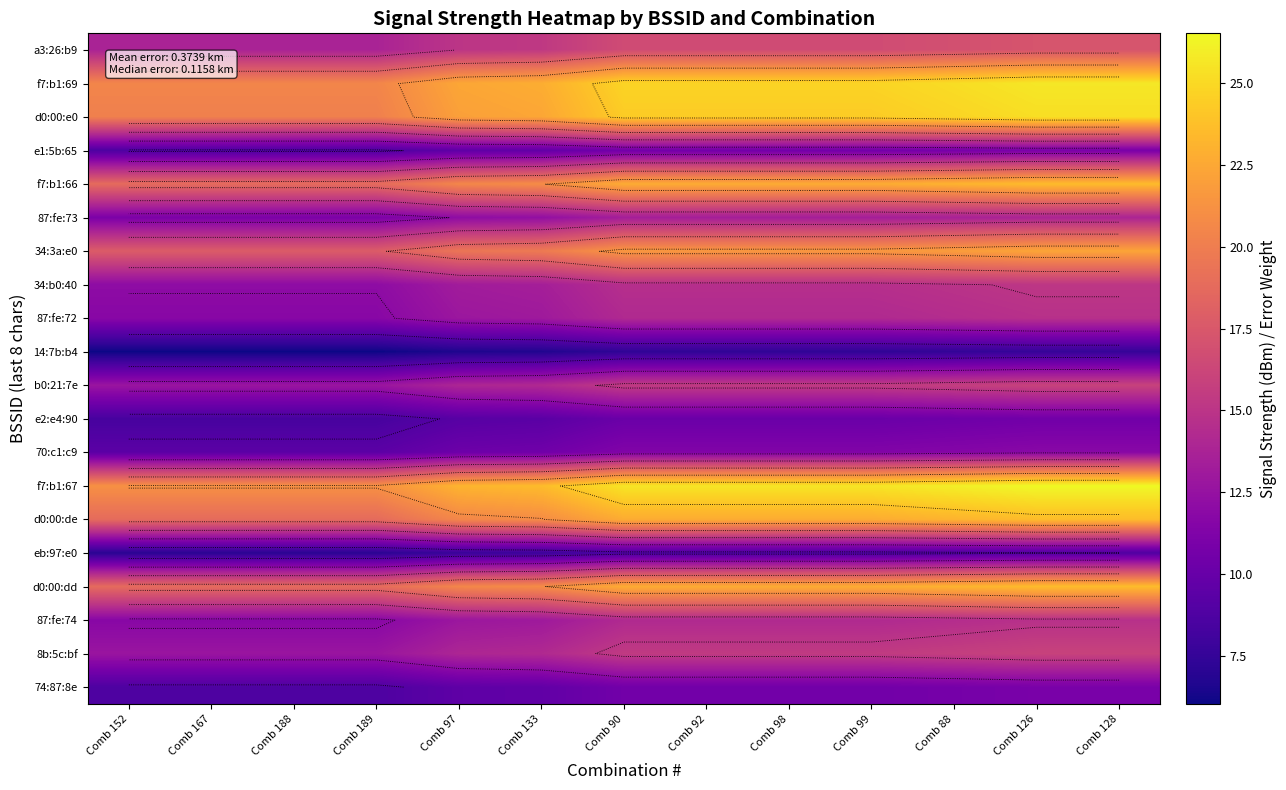

Which series has the widest spread of values?

f7:b1:67